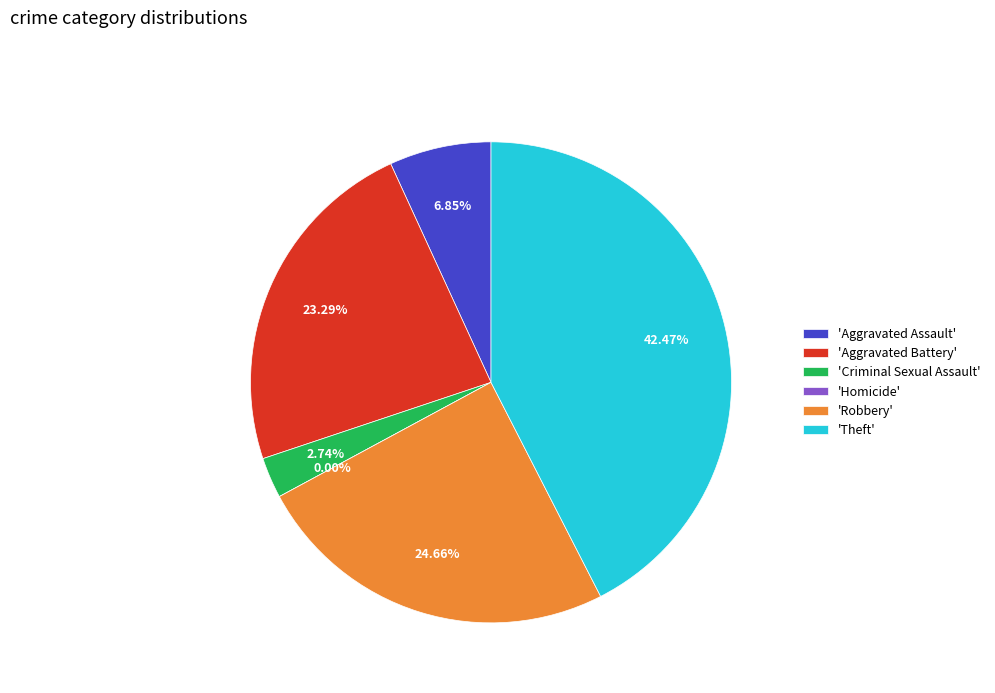

To the nearest percent, what portion does Aggravated Battery represent?

23%